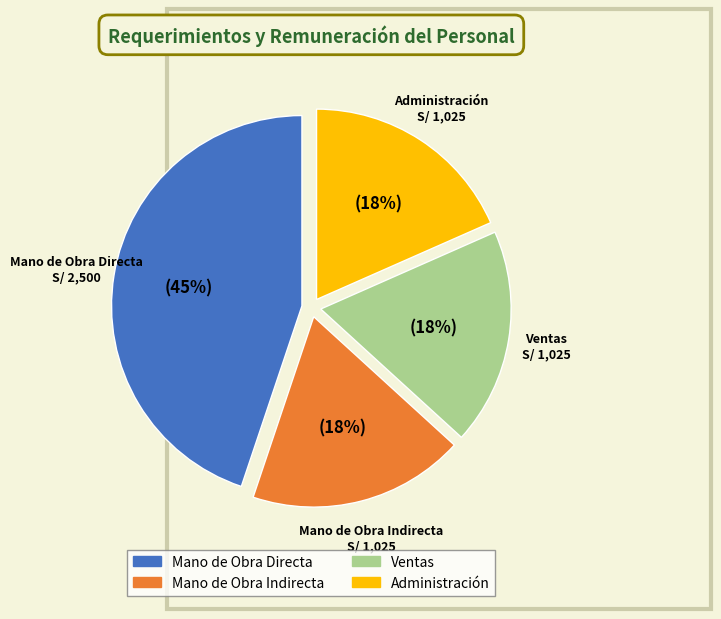

What percentage is the Mano de Obra Directa slice, to the nearest percent?

45%